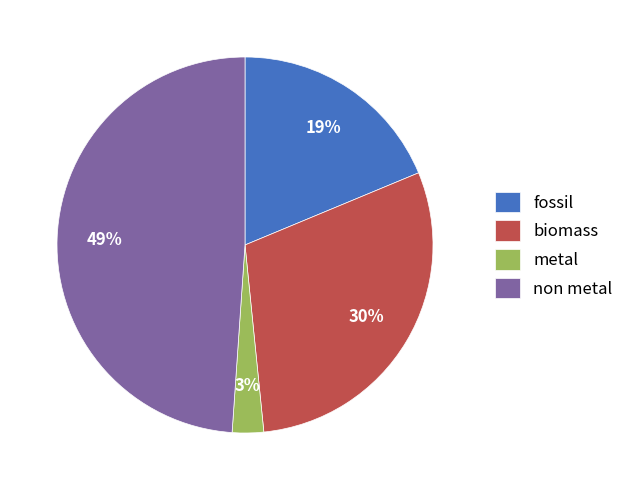

To the nearest percent, what portion does metal represent?

3%